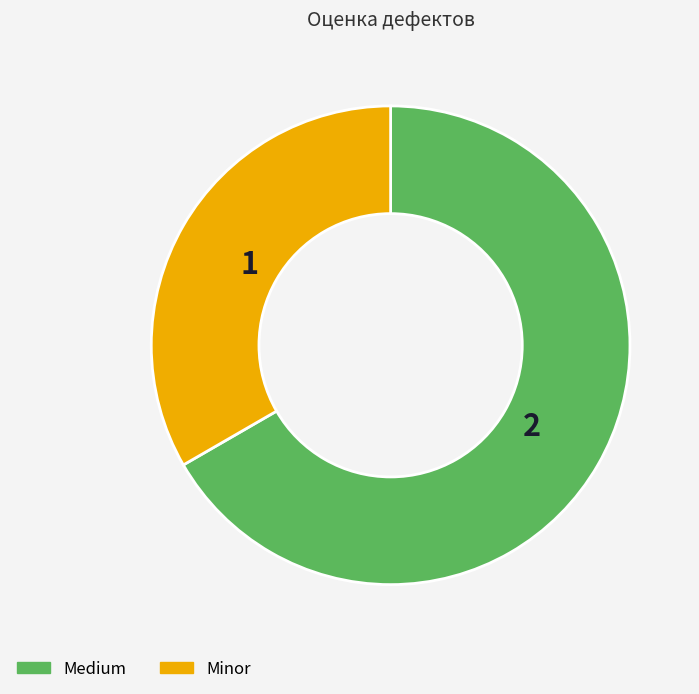

Between Medium and Minor, which is larger?

Medium